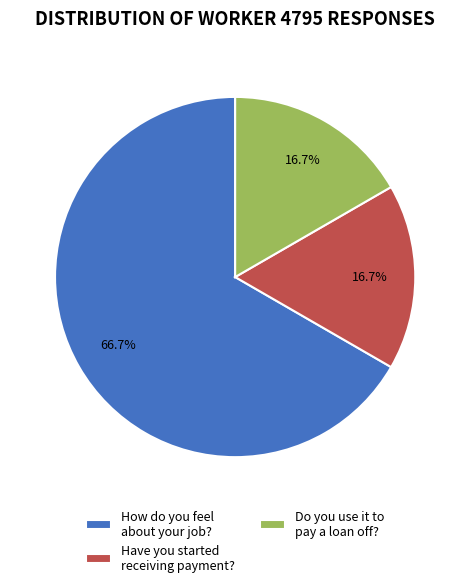

Count the number of slices in the pie.

3